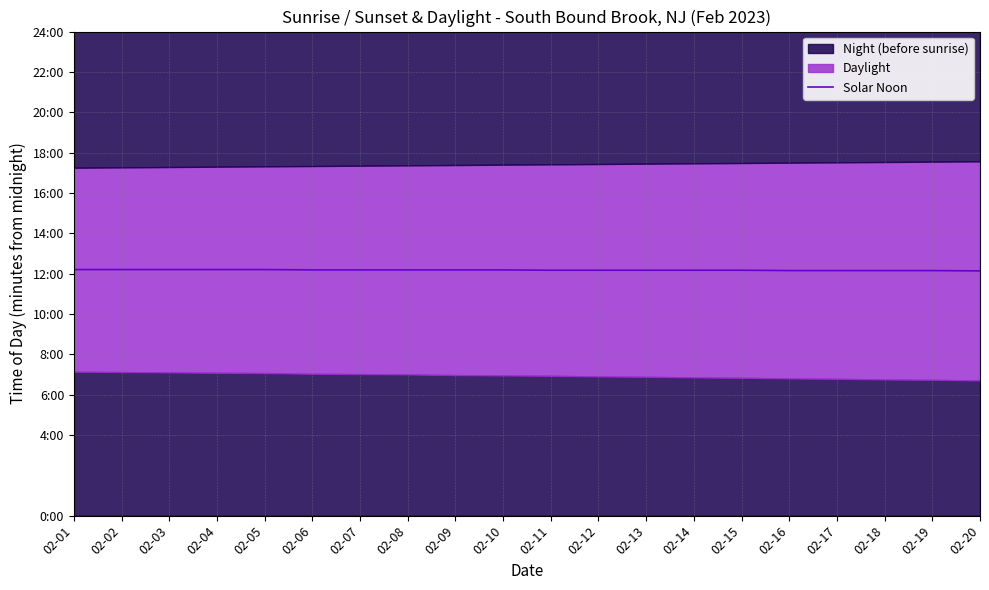

What is the value of the 16th point from the left?

729